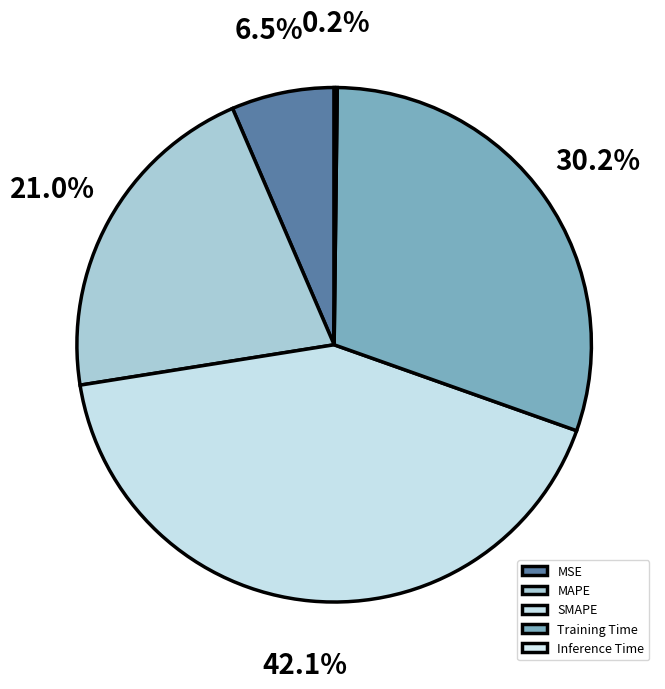

Combined, what portion of the pie is Inference Time and SMAPE?

42.3%